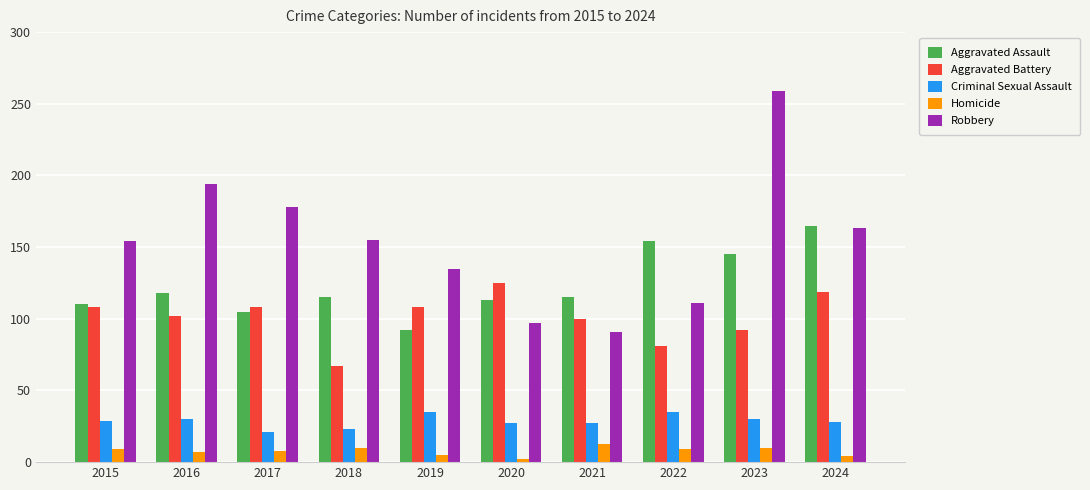

Which series has the widest spread of values?

Robbery